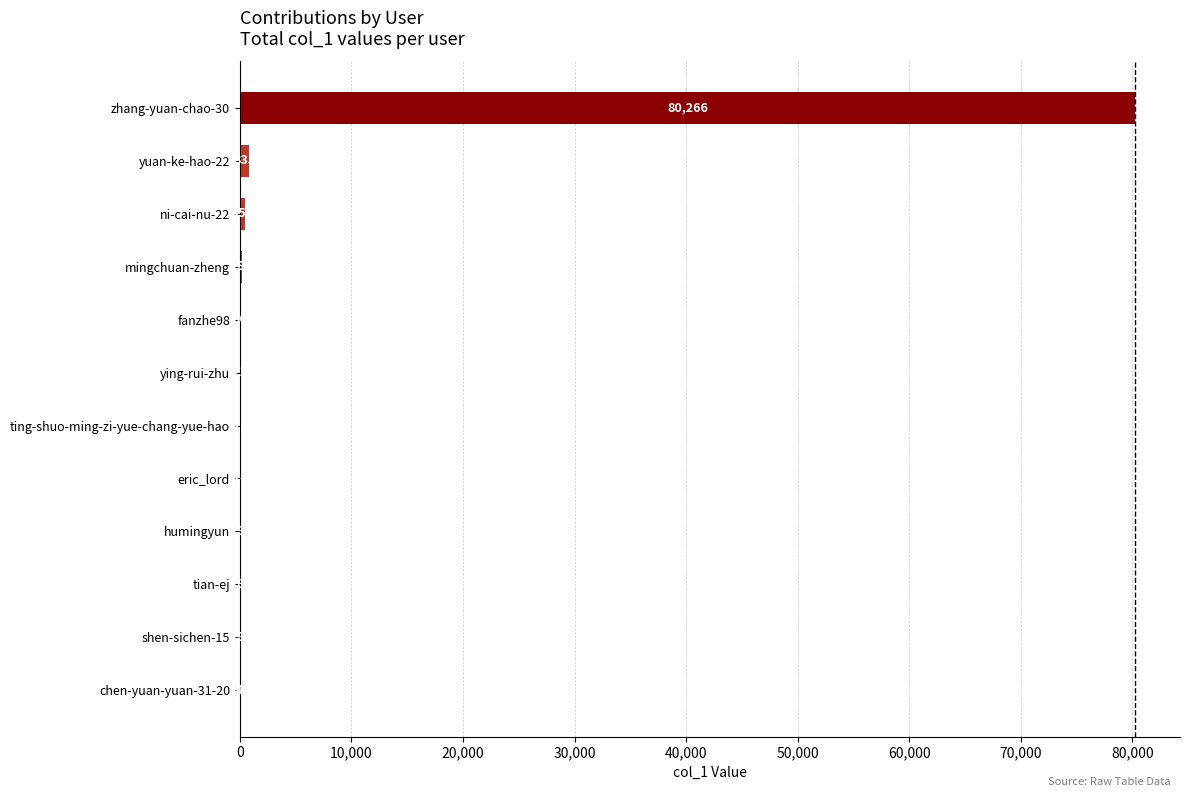

Reading top to bottom, transcribe all the data shown in this chart.

zhang-yuan-chao-30=80266	yuan-ke-hao-22=835	ni-cai-nu-22=451	mingchuan-zheng=189	fanzhe98=36	ying-rui-zhu=21	ting-shuo-ming-zi-yue-chang-yue-hao=18	eric_lord=14	humingyun=9	tian-ej=8	shen-sichen-15=8	chen-yuan-yuan-31-20=4